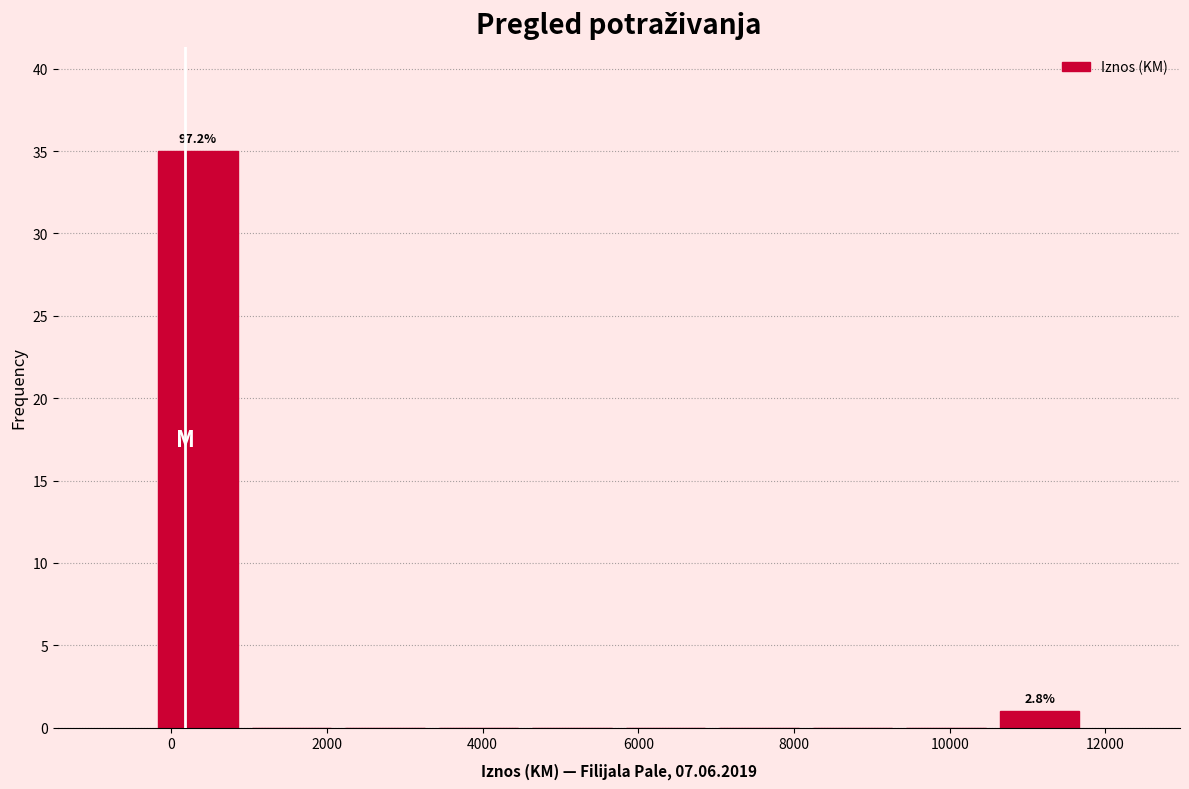

Over which range of the x-axis is the bar tallest?

-200 to 1000